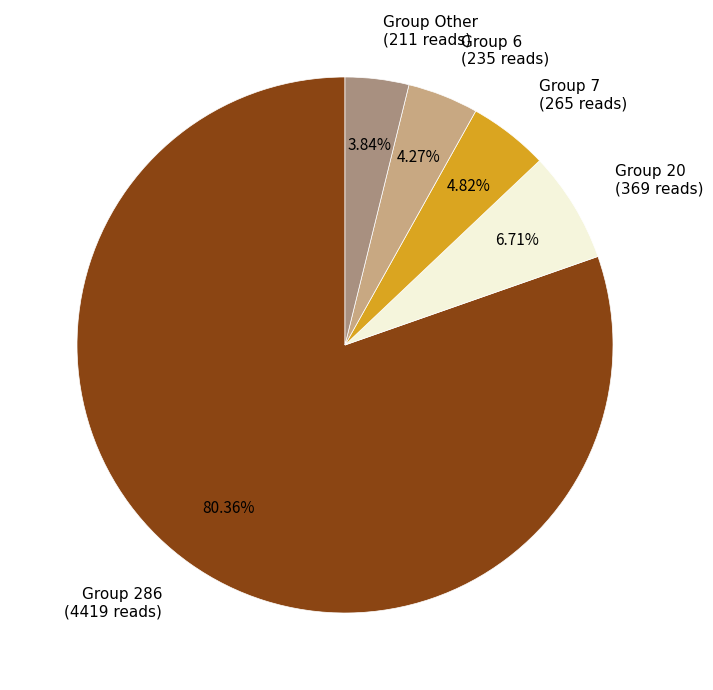

Which slice is the largest?

Group 286 (4419 reads)